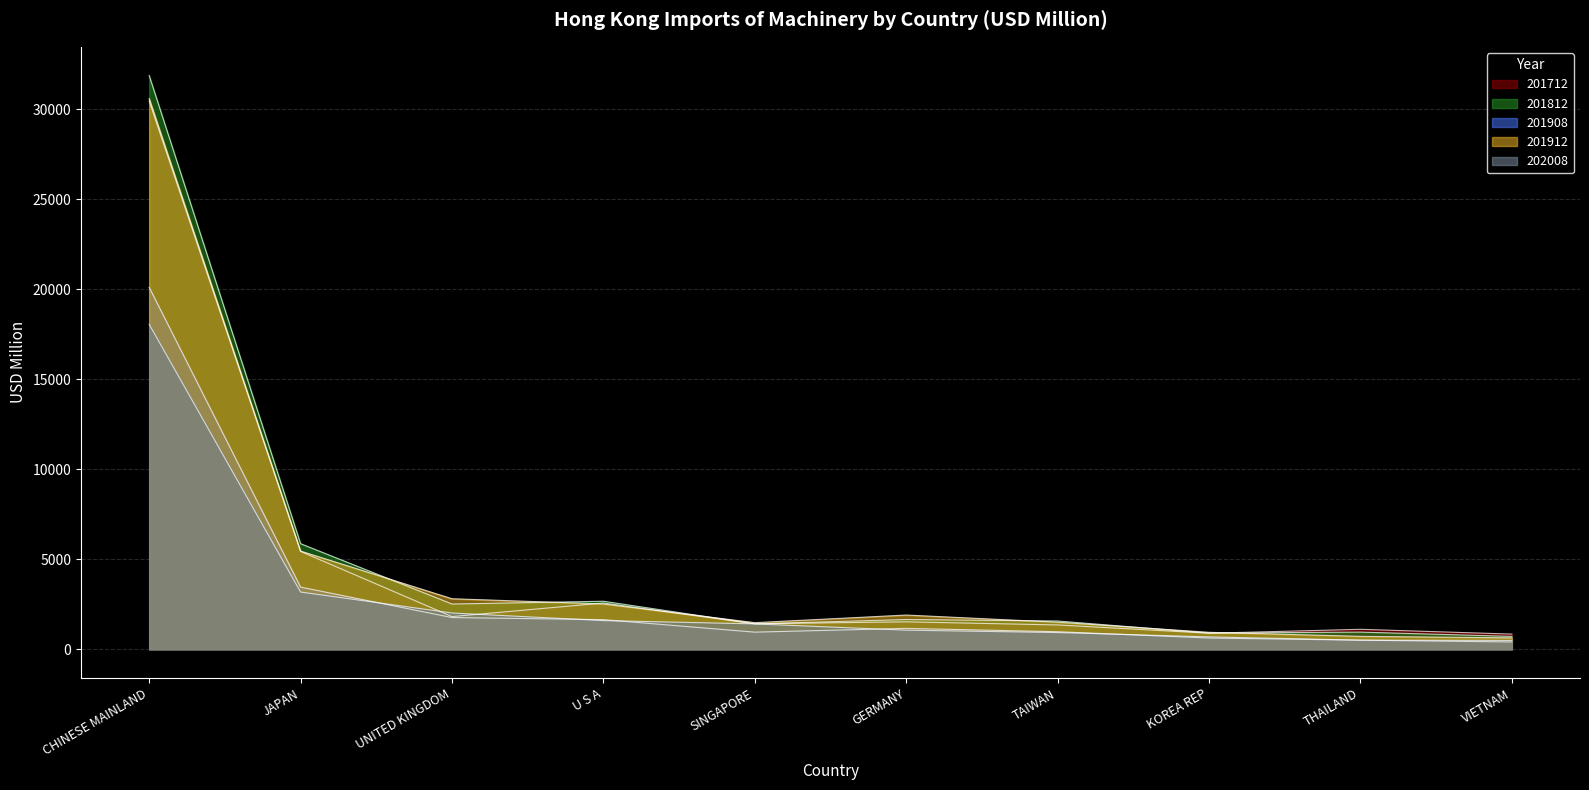

Which series has the largest total across all categories?

201812